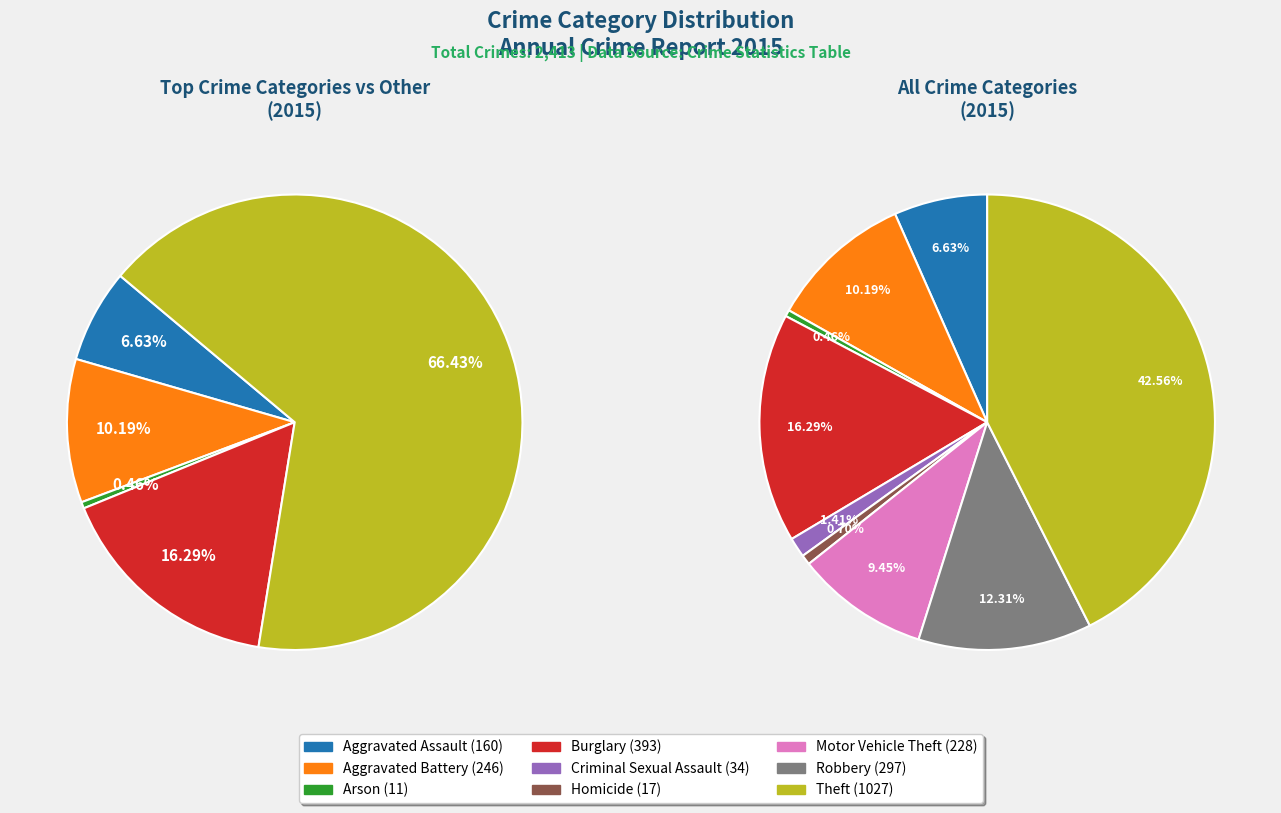

What is the largest slice in the pie chart?

Theft